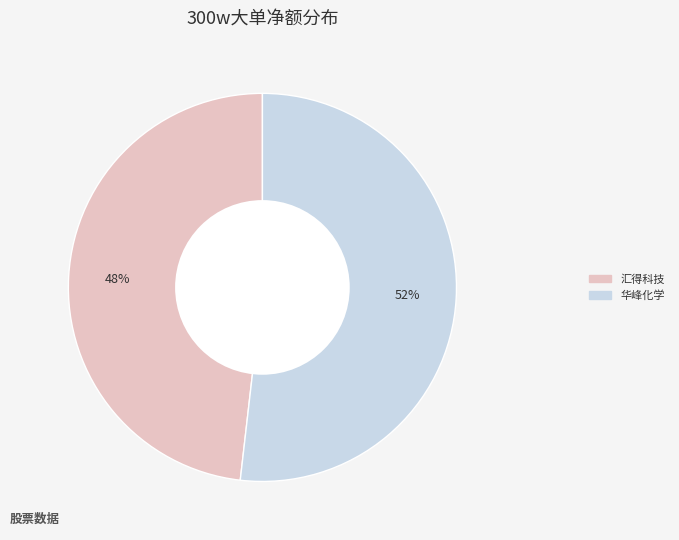

To the nearest percent, what is the difference between the largest and smallest slice percentages?

4%